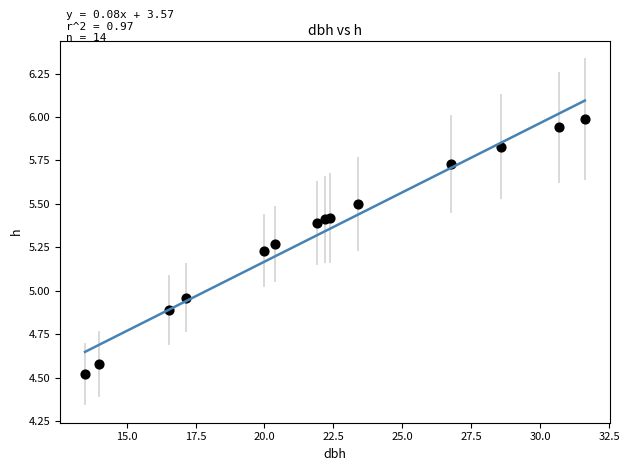

What is the range of X values (max minus min)?

18.1